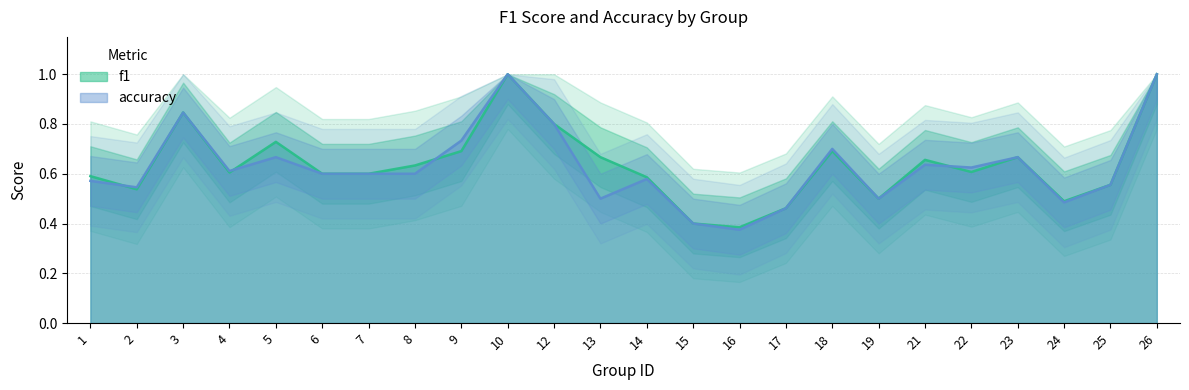

Between which two adjacent categories do accuracy and f1 first intersect?

1 and 2